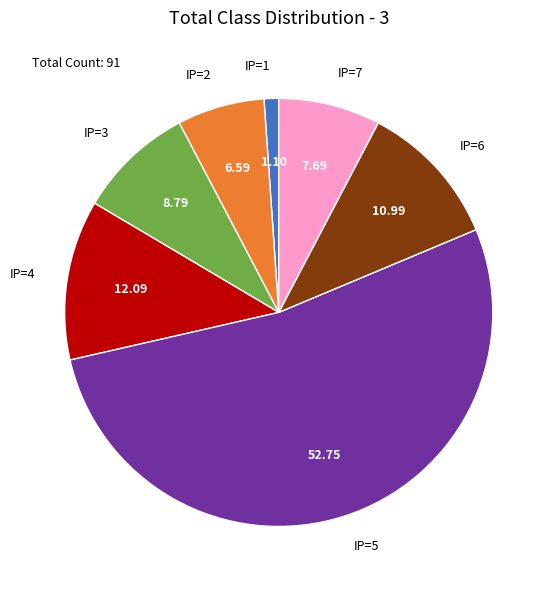

Which slice is the largest?

IP=5